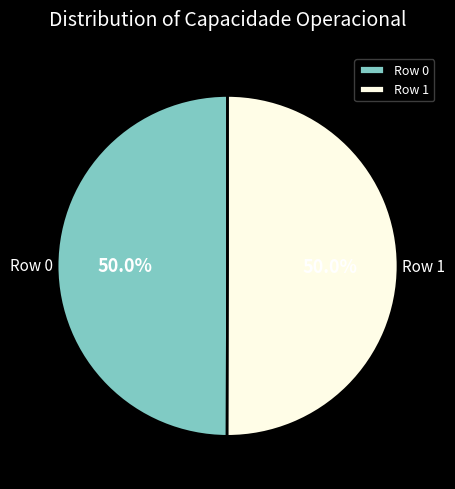

What is the ratio of the value at Row 1 to the value at Row 0?

1.0